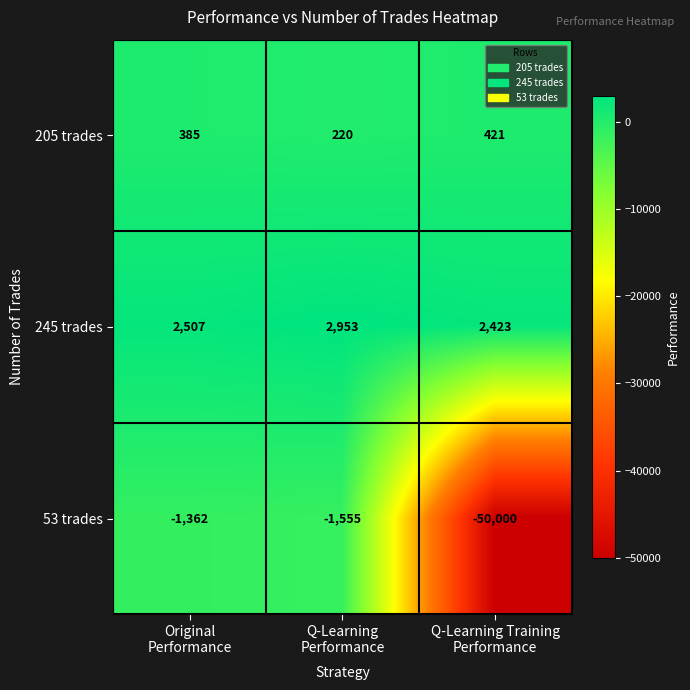

At how many categories does at least one series exceed 1816?

3